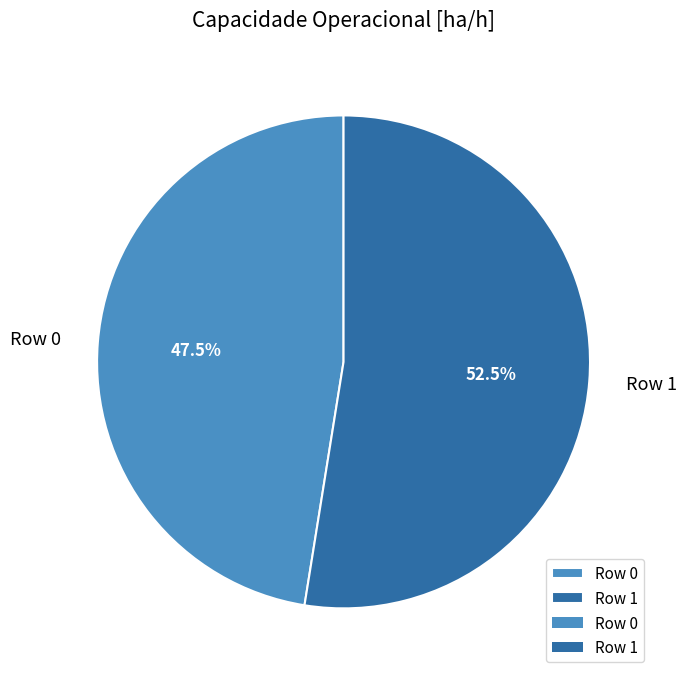

What percentage do Row 0 and Row 1 together represent?

100.0%